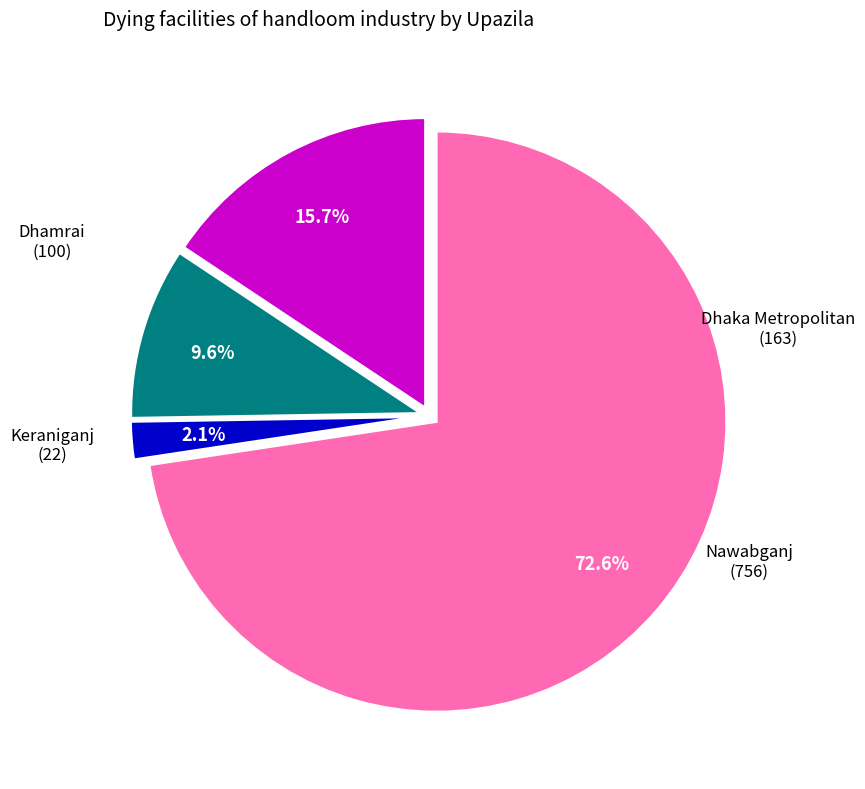

Is the sum of Dhaka Metropolitan and Keraniganj greater than half?

No